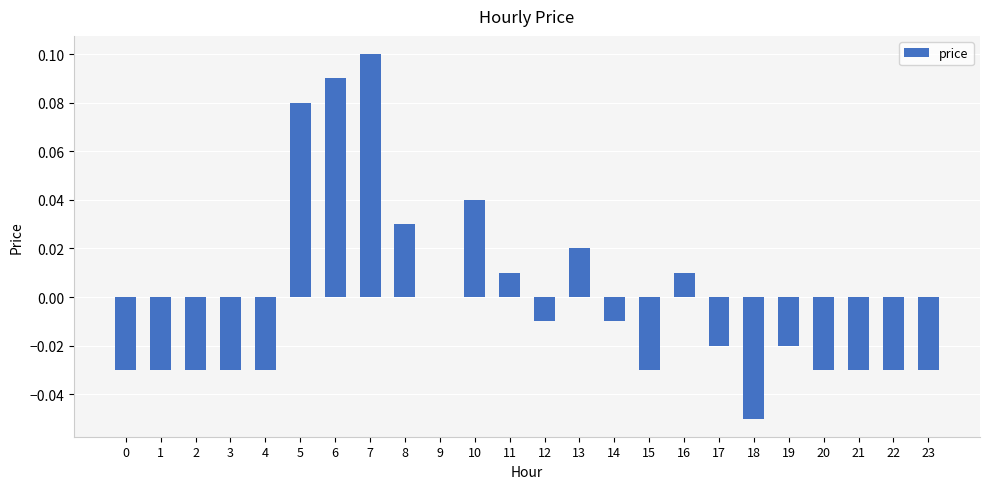

Count the number of data series in this chart.

1